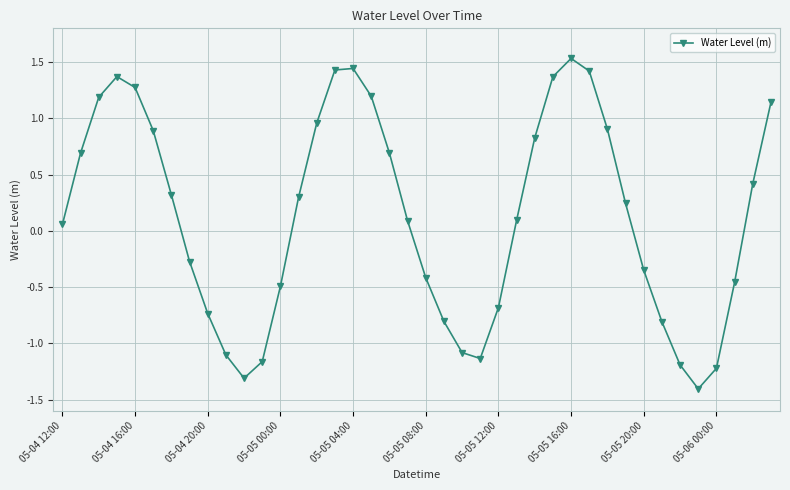

What is the difference between the maximum and minimum values?

2.9